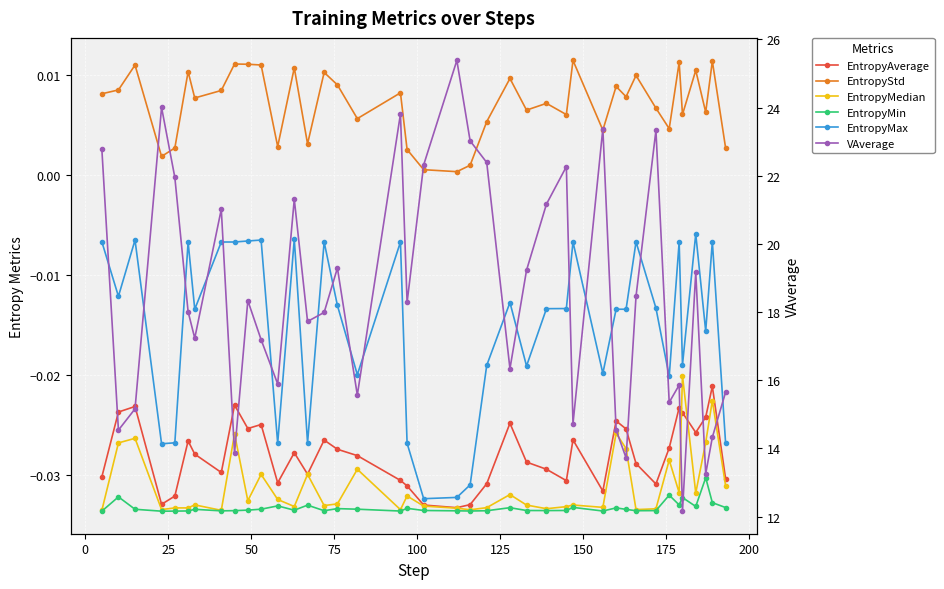

Which series has the largest range (max minus min)?

VAverage